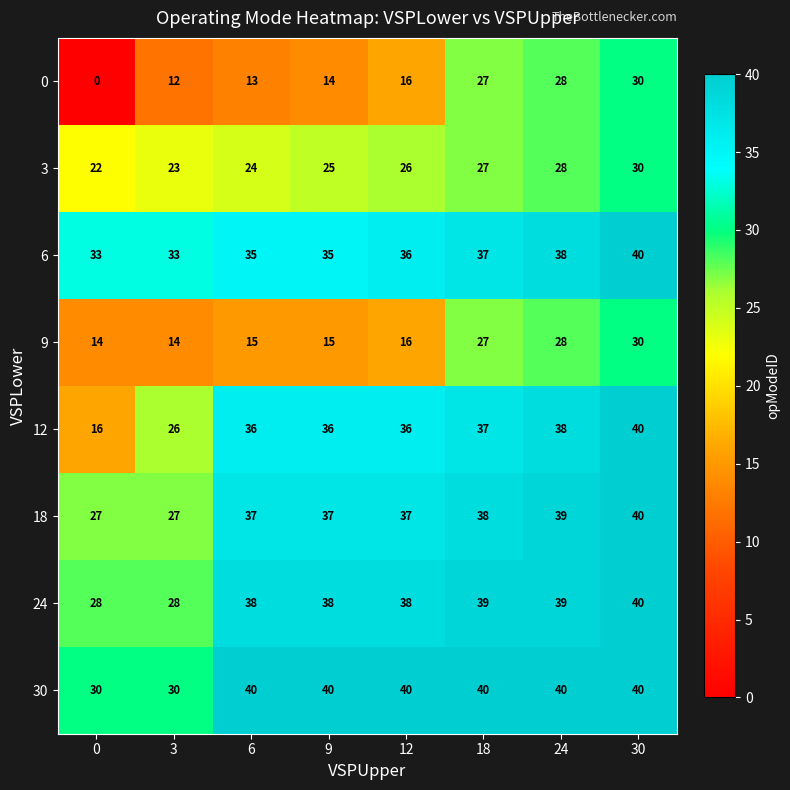

Rank the series at 3 from highest to lowest value.

6, 30, 24, 18, 12, 3, 9, 0